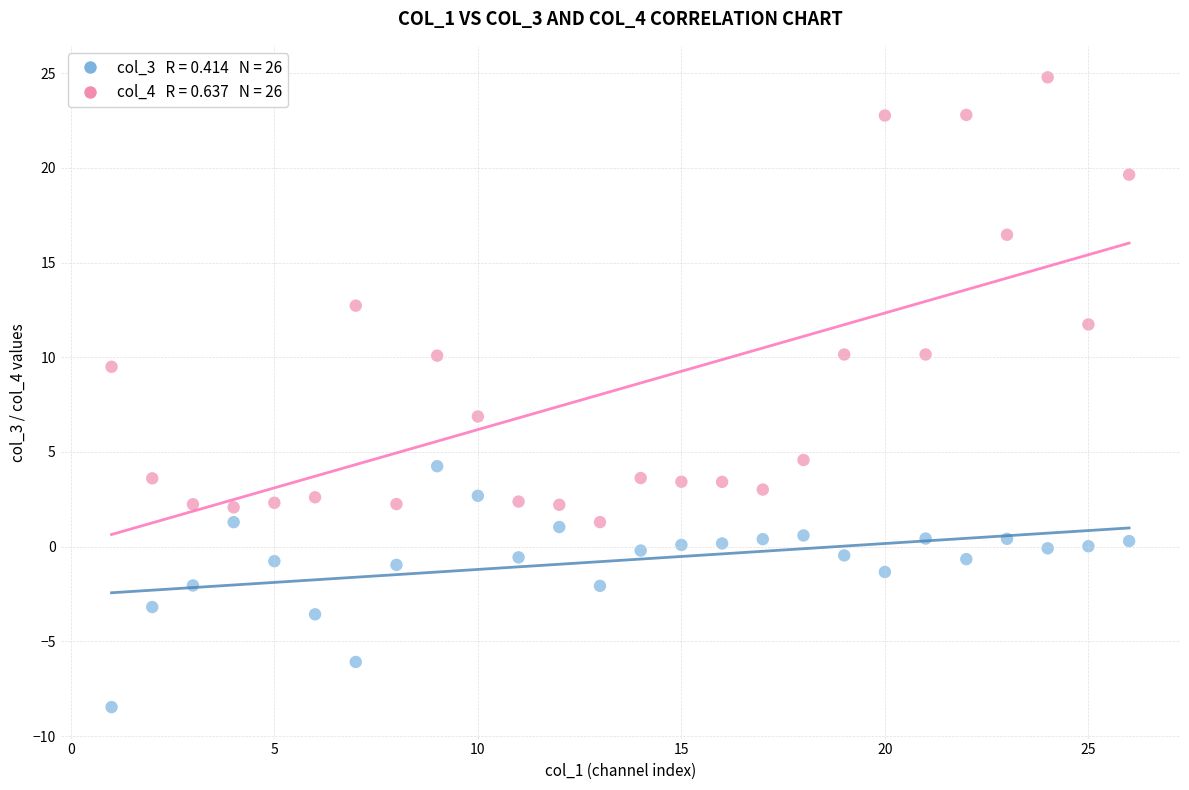

Across all series, what Y value is closest to 8?

6.9